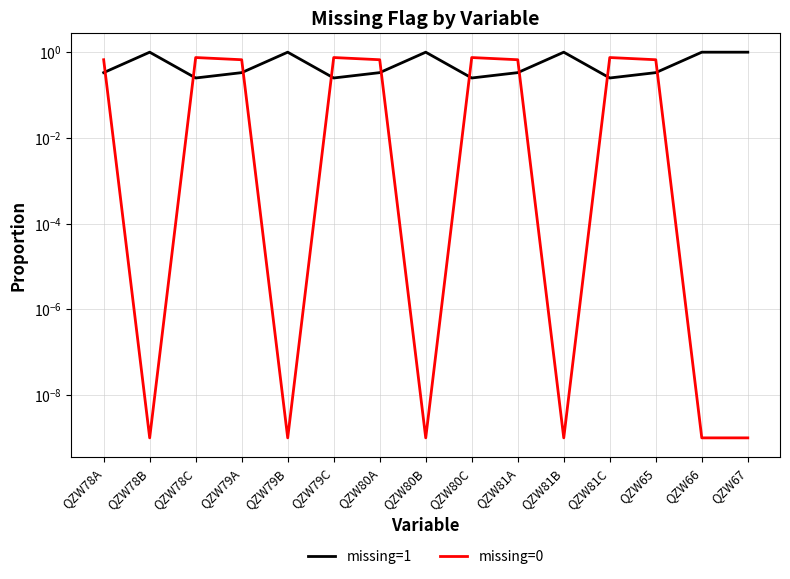

Between QZW78B and QZW67, which series saw the biggest shift?

missing=1